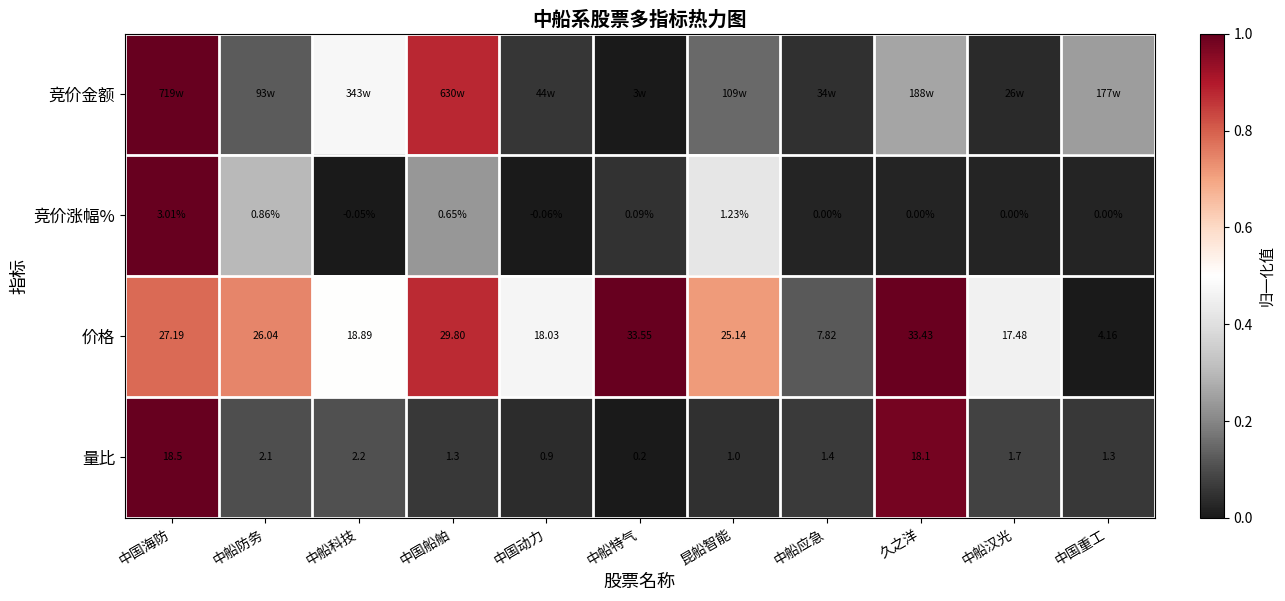

What is the greatest value displayed?

1.0